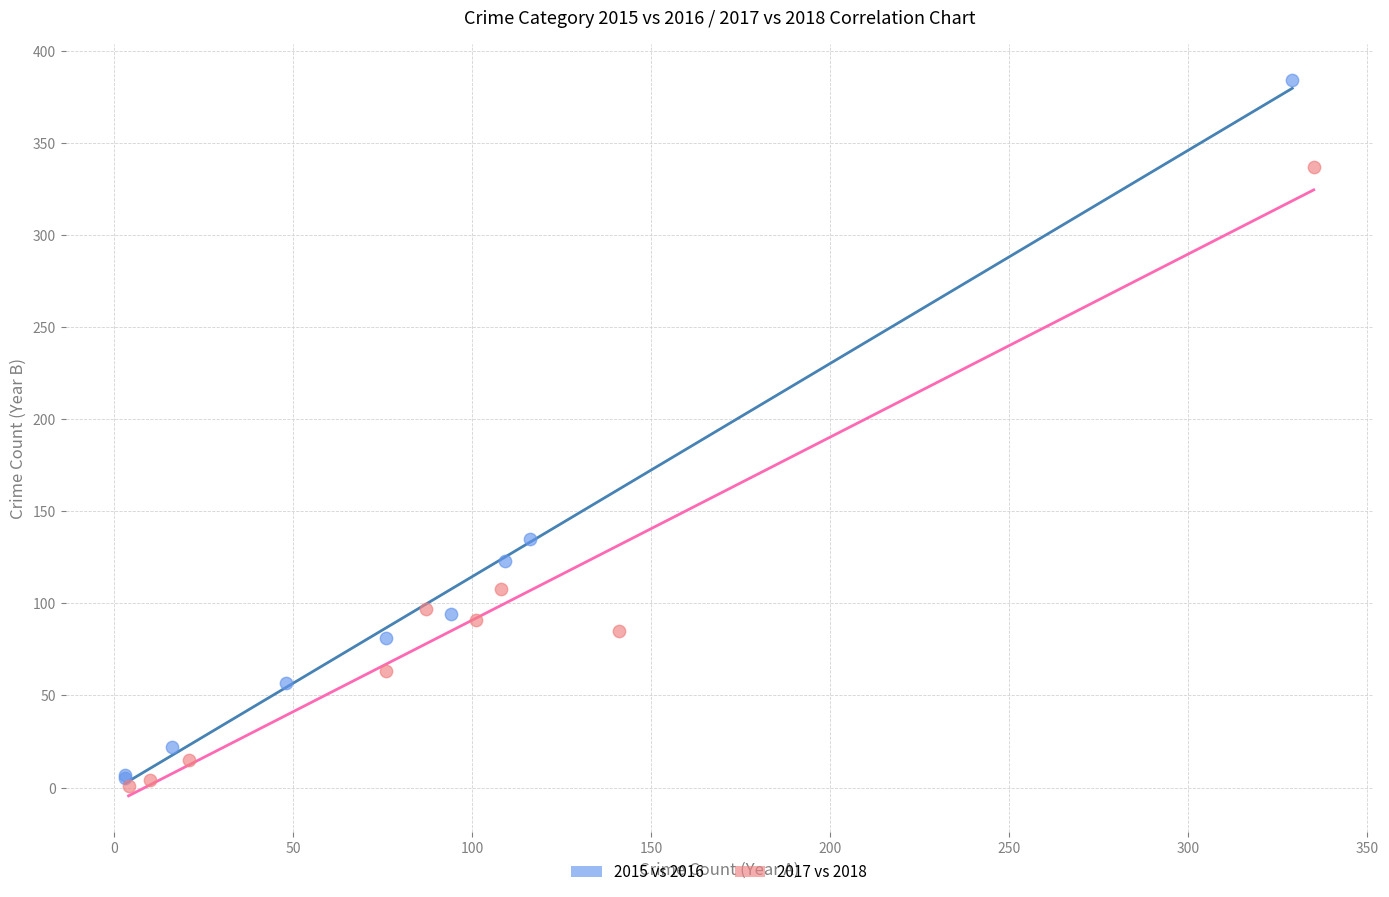

What are all the series names shown in the legend?

2015 vs 2016, 2017 vs 2018